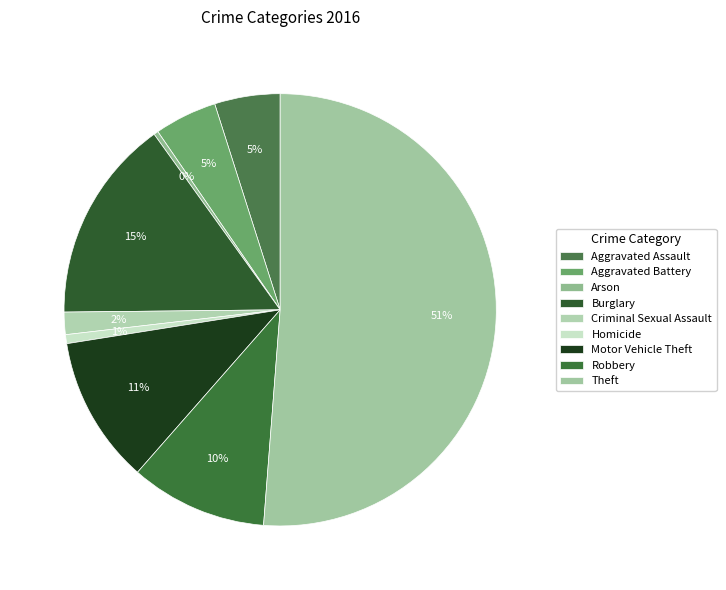

Is there a majority slice in this chart?

Yes